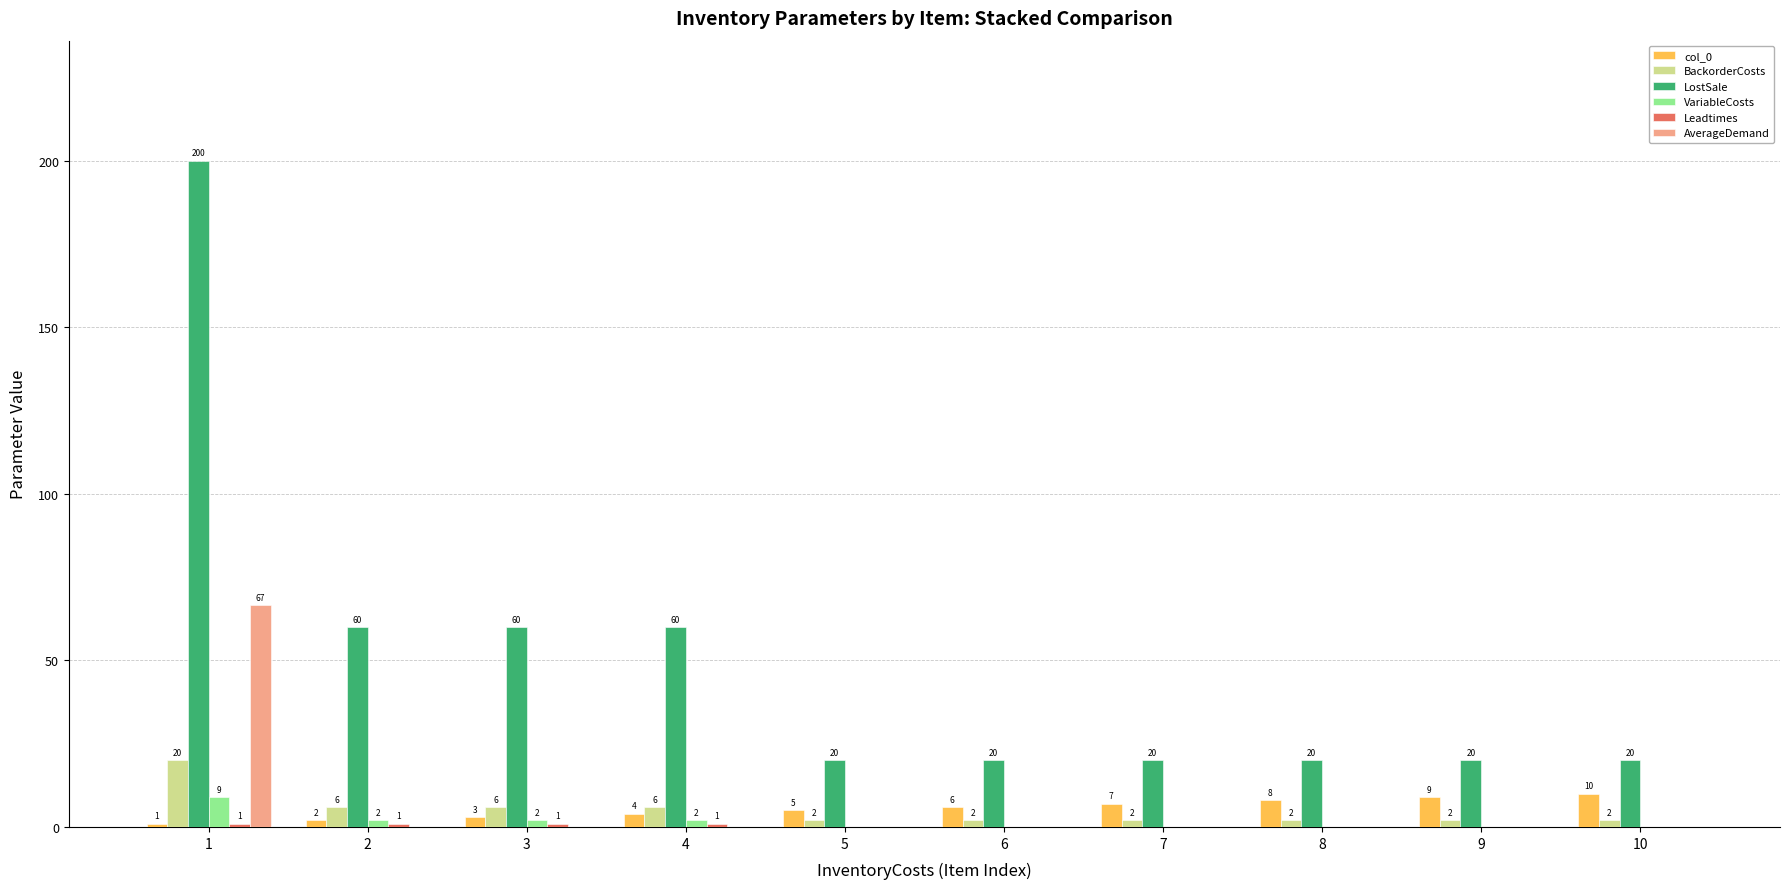

Which series has the largest total across all categories?

LostSale